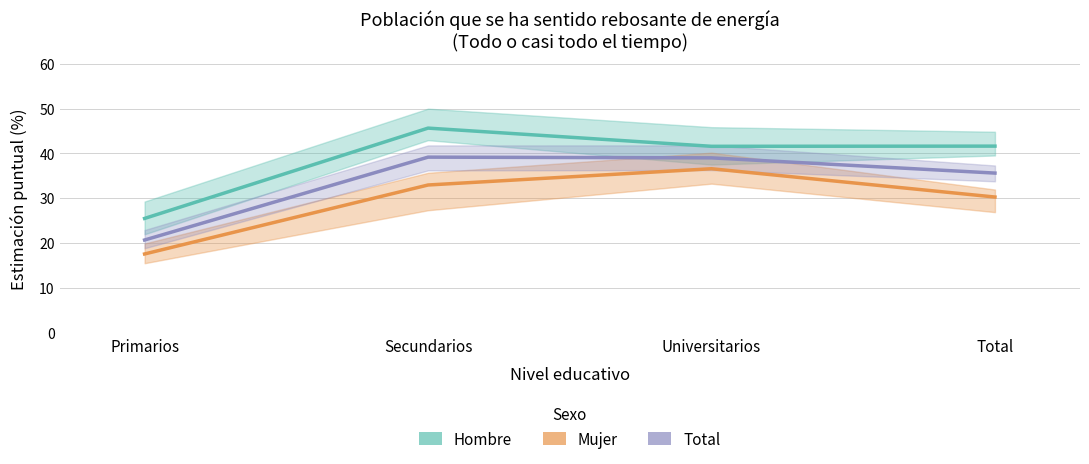

At which category does Hombre reach its first local peak?

Secundarios